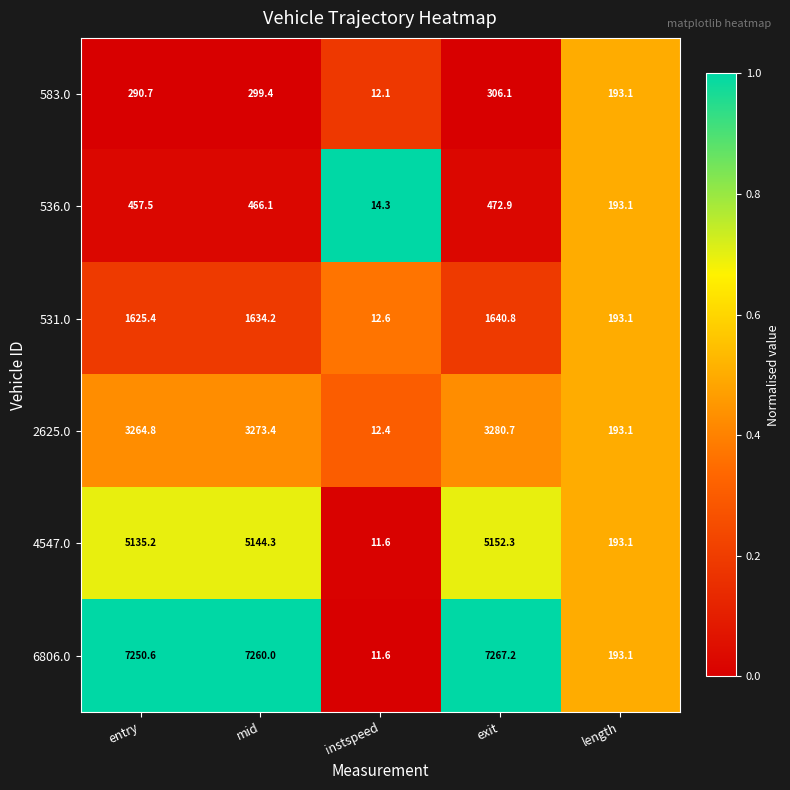

Which series changed the most between mid and instspeed?

6806.0